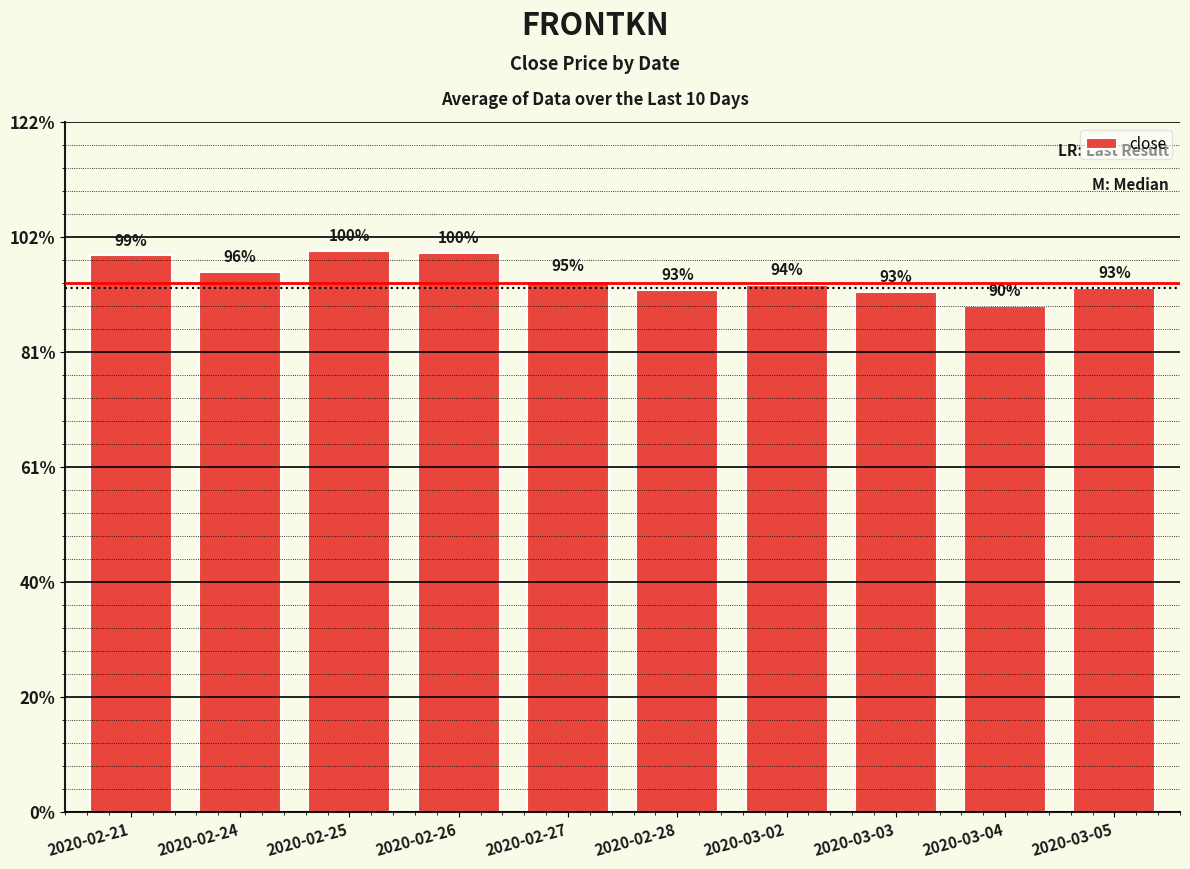

Rank the categories by value from highest to lowest.

2020-02-25, 2020-02-26, 2020-02-21, 2020-02-24, 2020-02-27, 2020-03-02, 2020-03-05, 2020-02-28, 2020-03-03, 2020-03-04